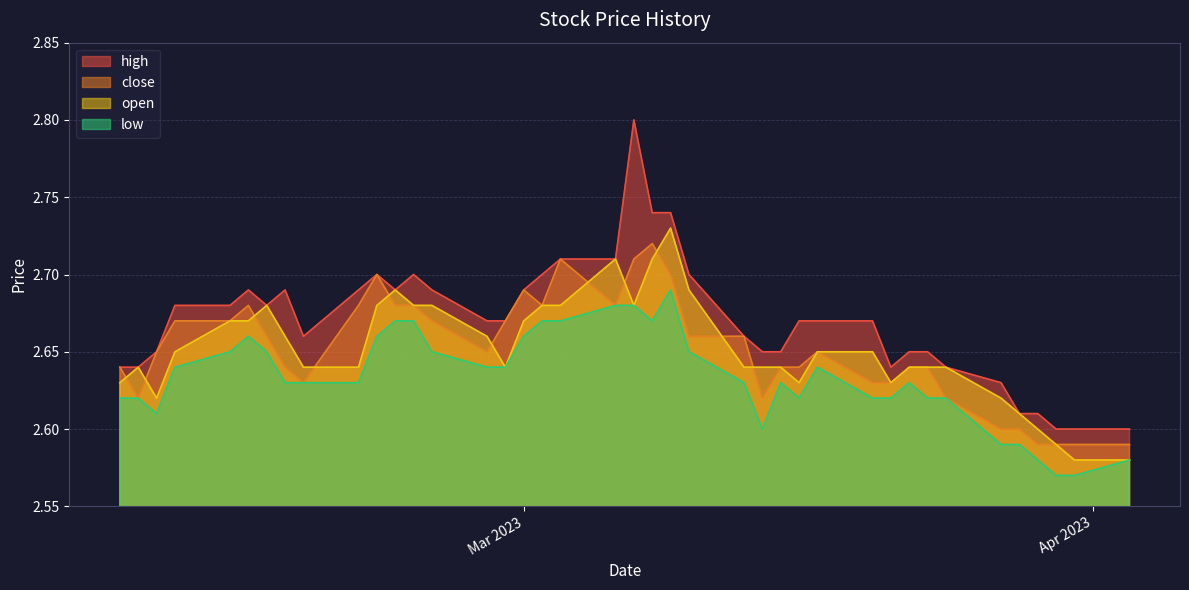

List the series in order of their peak value, lowest first.

low, close, open, high